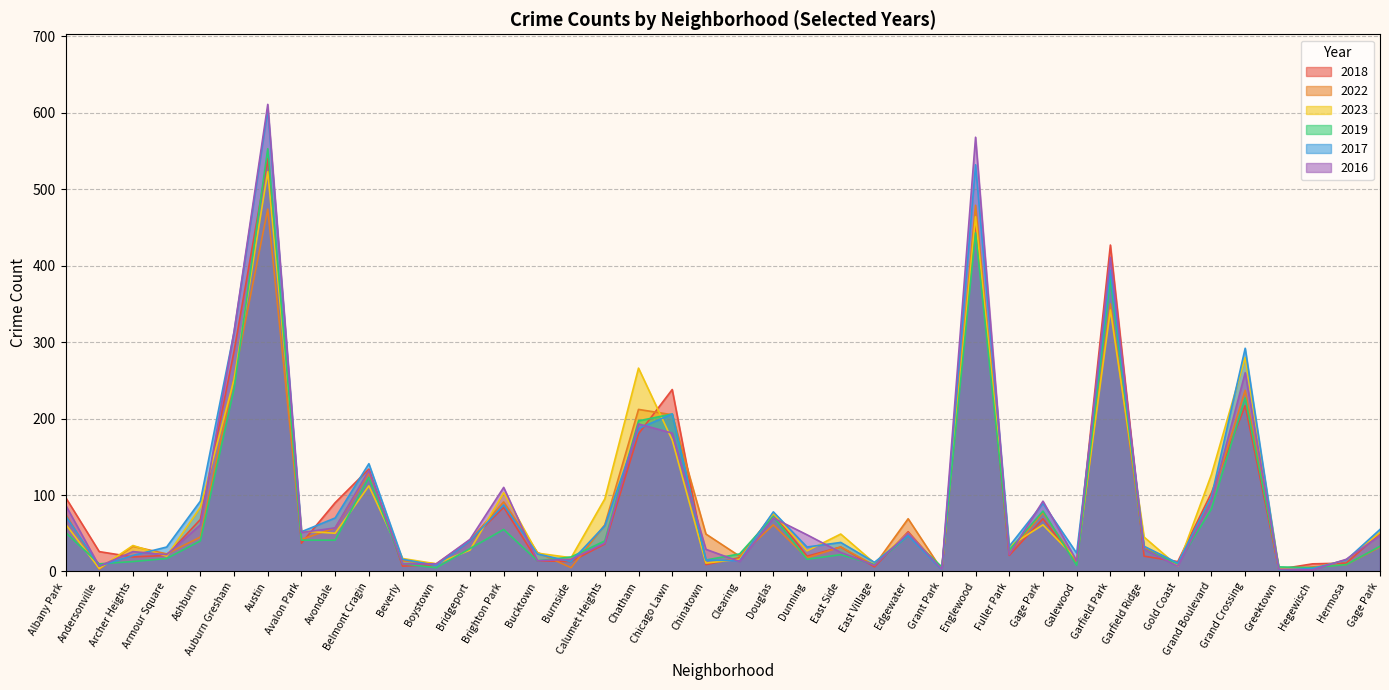

After their last crossing, which series has the higher values: 2017 or 2019?

2017